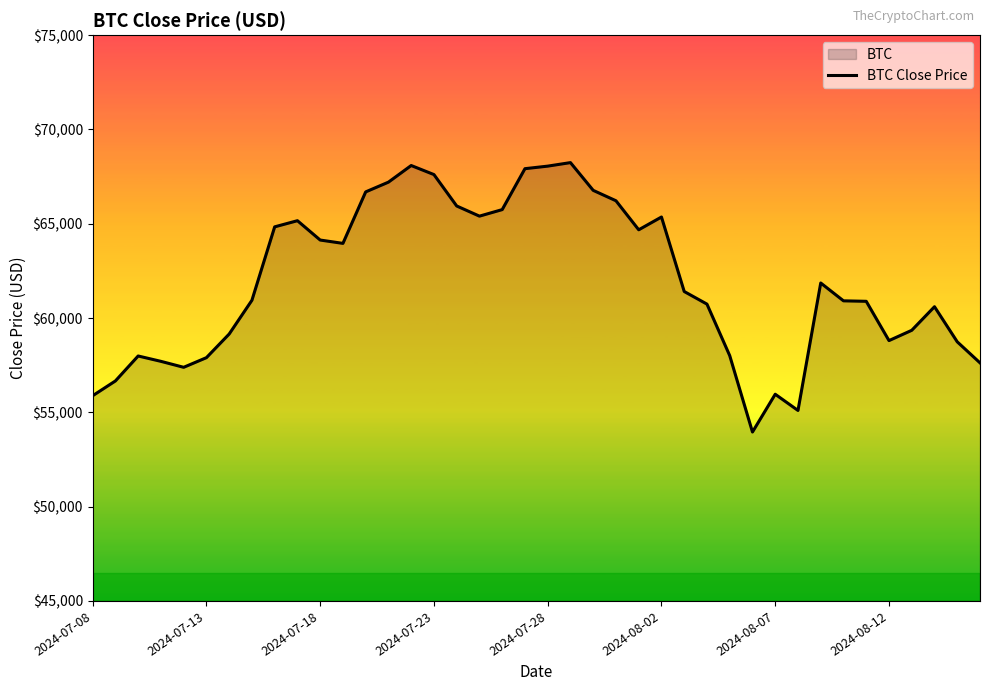

How many points are lower than both their immediate neighbors (excluding endpoints)?

7